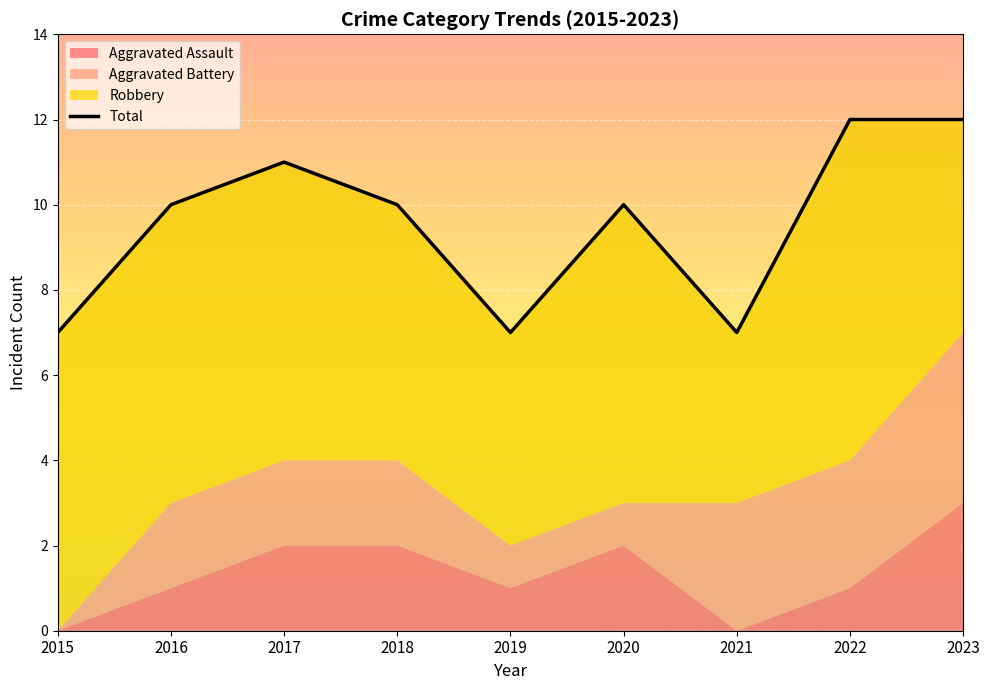

What is the greatest value displayed?

12